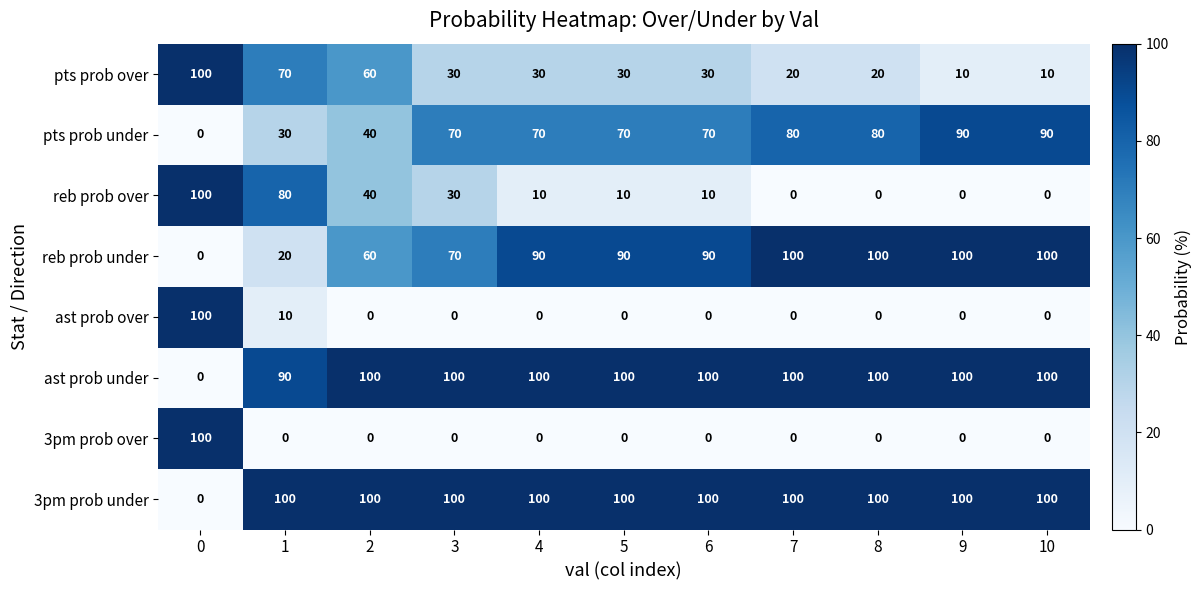

What is the spread (max minus min) of values at 2?

100